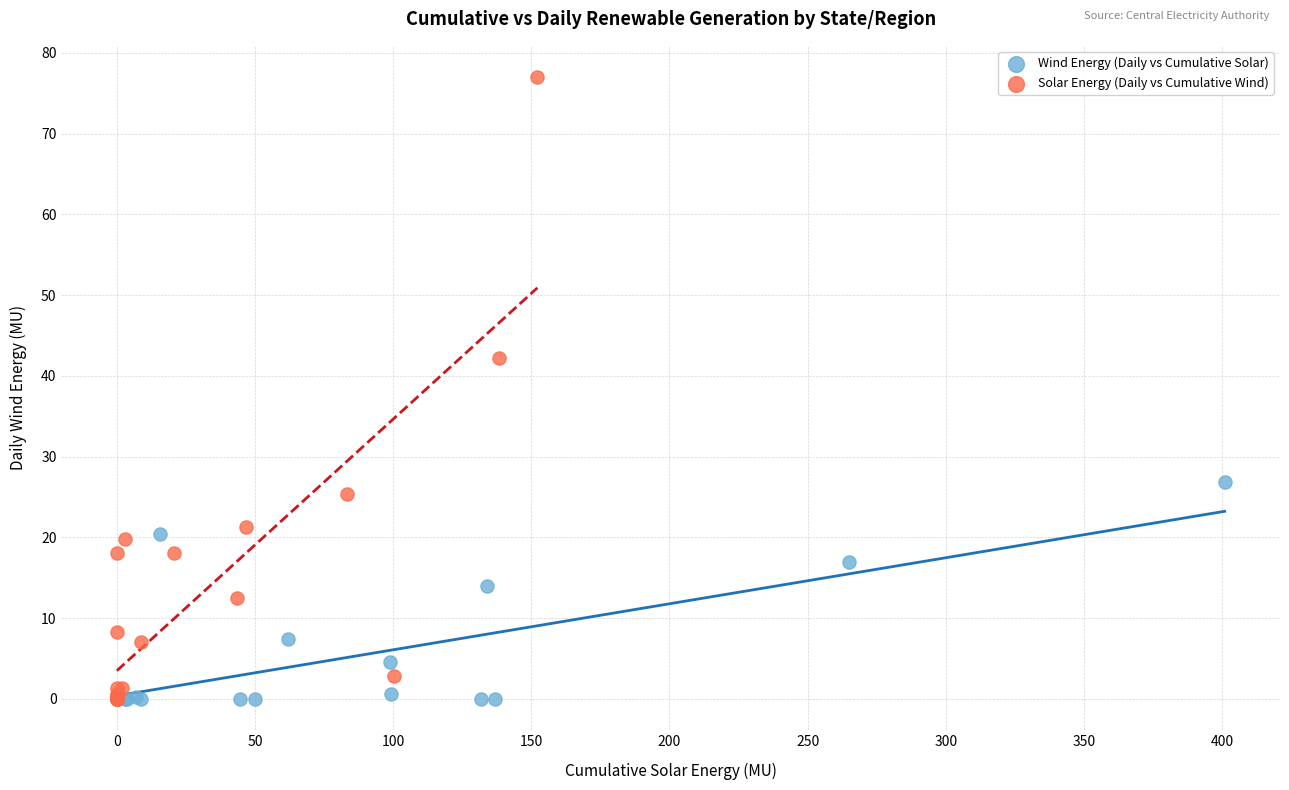

Which series reaches the maximum Y coordinate?

Solar Energy (Daily vs Cumulative Wind)